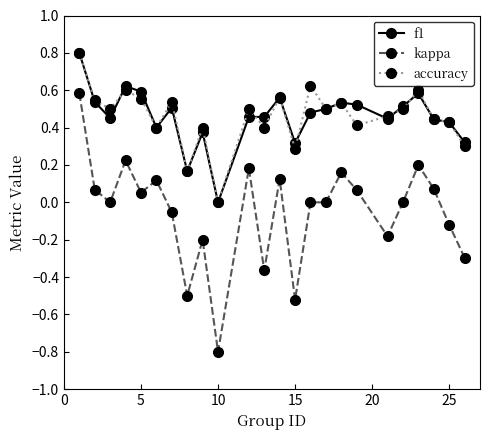

Which series has the largest range (max minus min)?

kappa